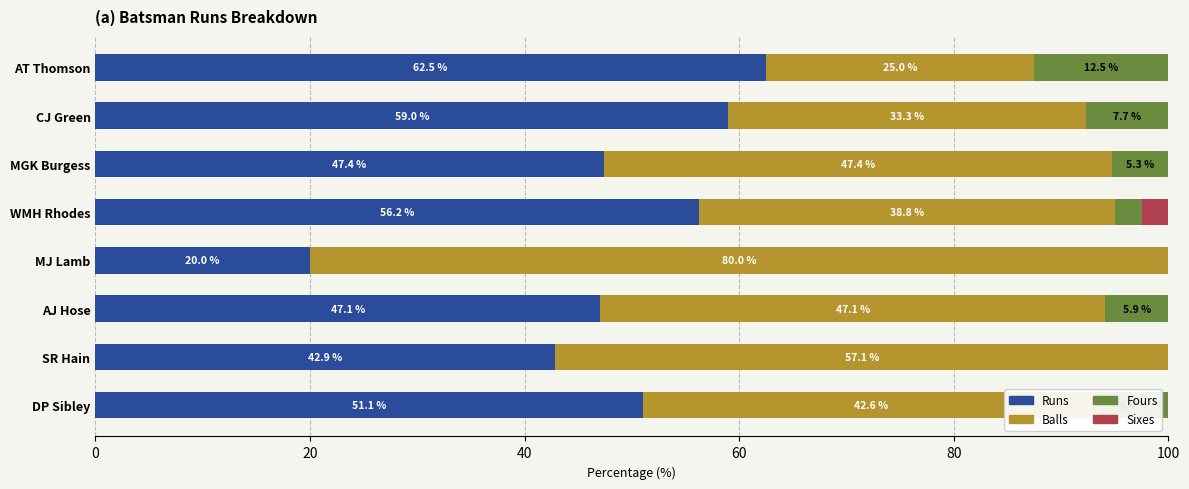

What are all the series names shown in the legend?

Runs, Balls, Fours, Sixes